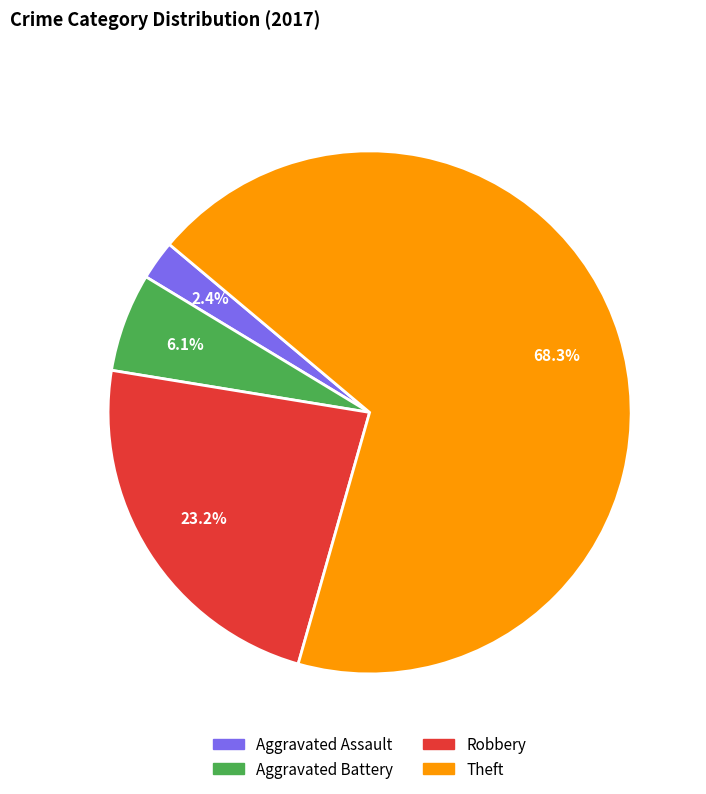

What is the largest slice in the pie chart?

Theft